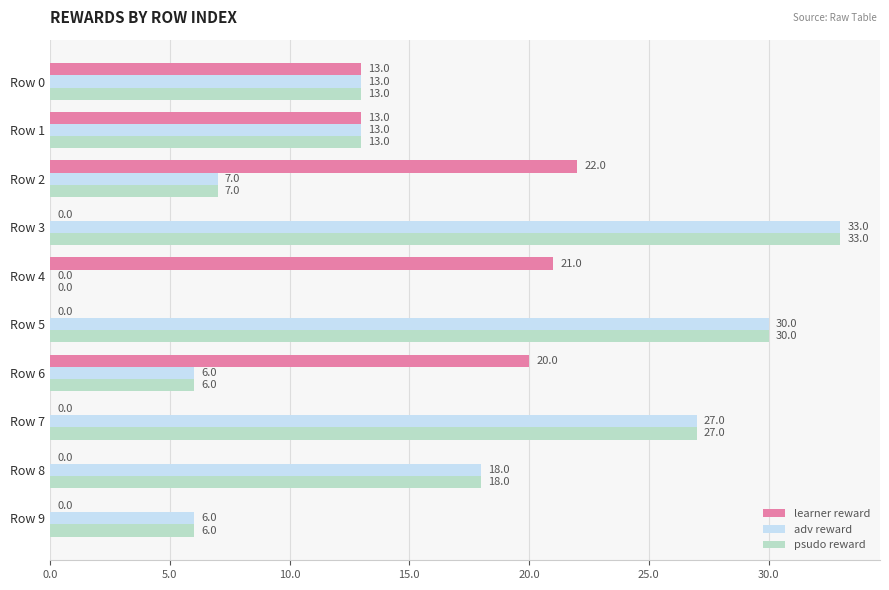

Between Row 2 and Row 8, which series saw the biggest shift?

learner reward